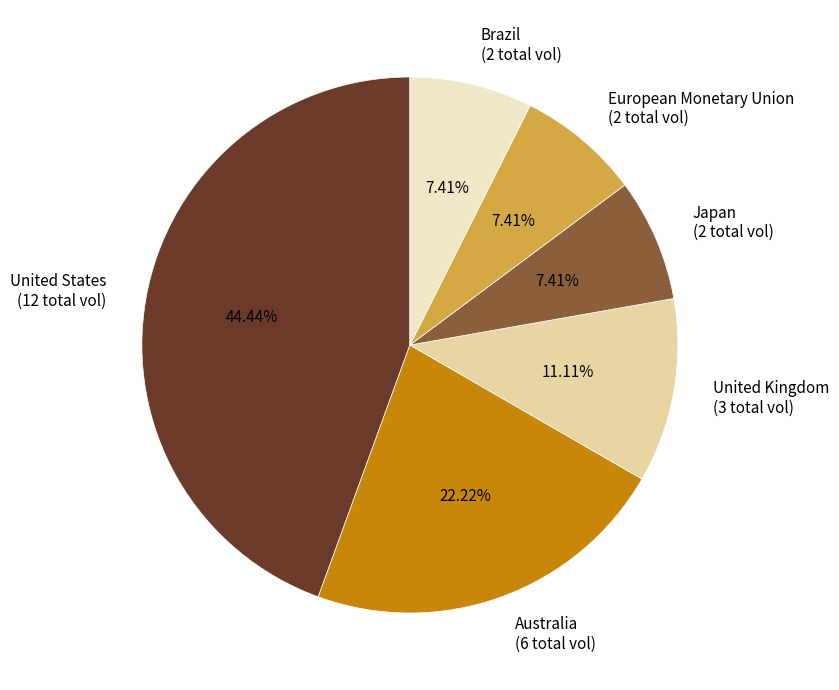

How many segments does this pie chart have?

6